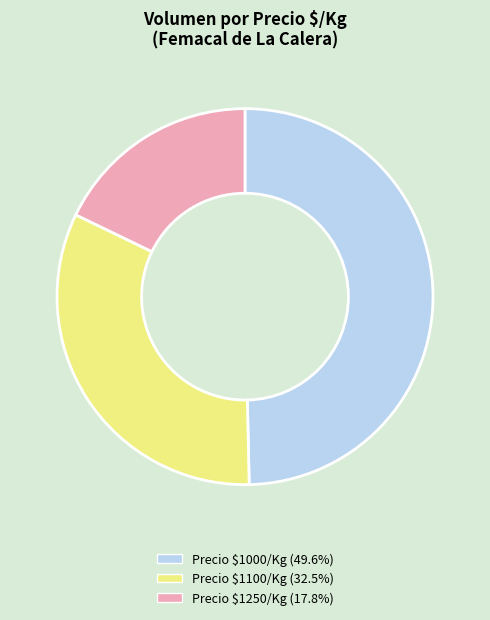

Does Precio $1250/Kg (17.8%) account for over 50% of the chart?

No